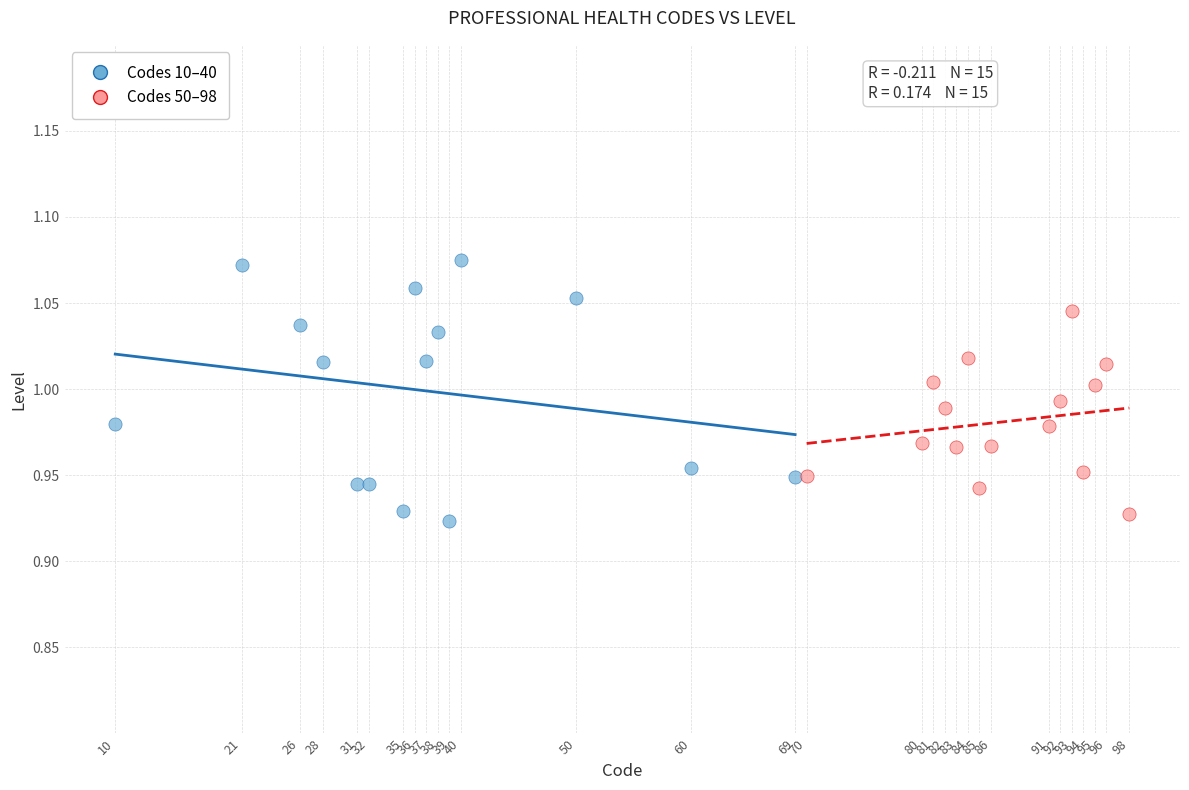

Which series contains the lowest Y value?

Codes 10–40